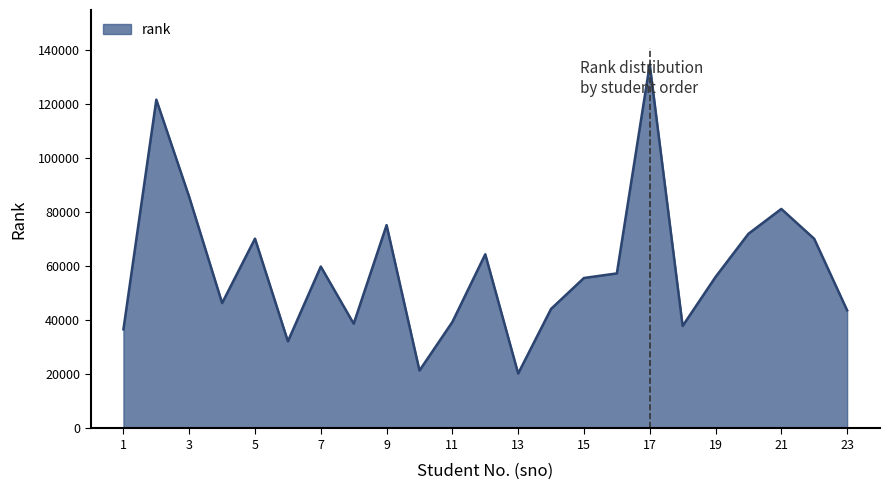

What is the minimum value shown in the chart?

20315